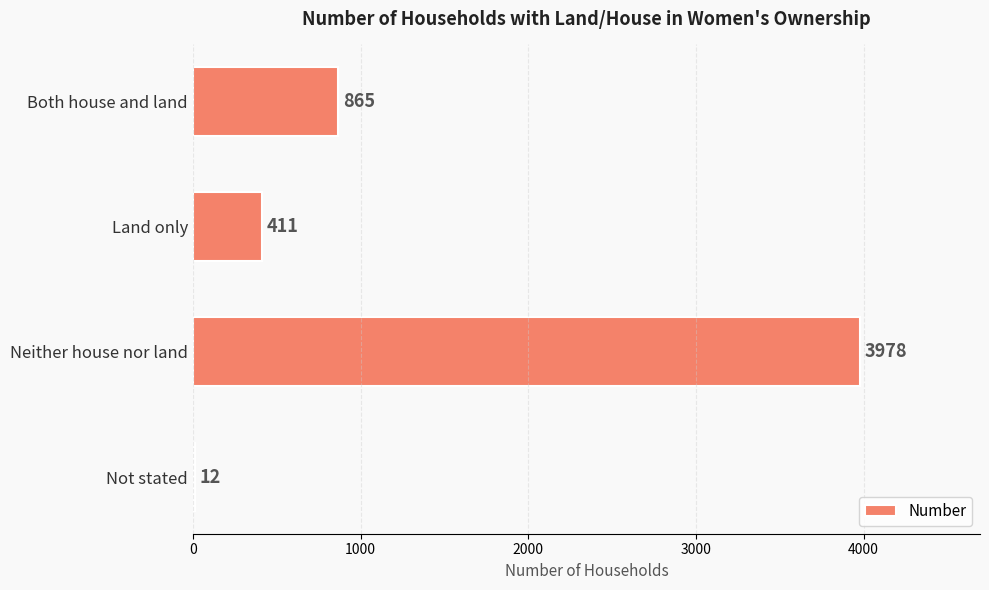

What is the sum of all values?

5266